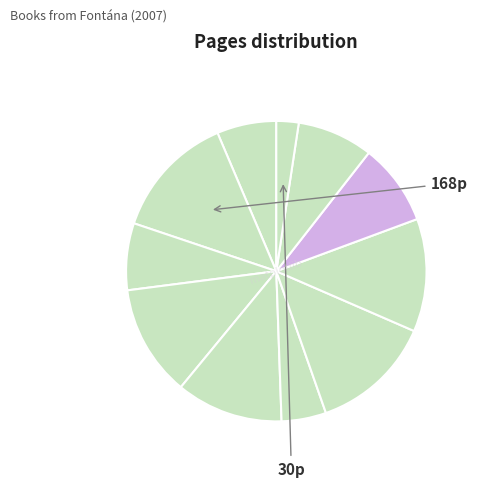

To the nearest percent, what is the difference between the largest and smallest slice percentages?

11%